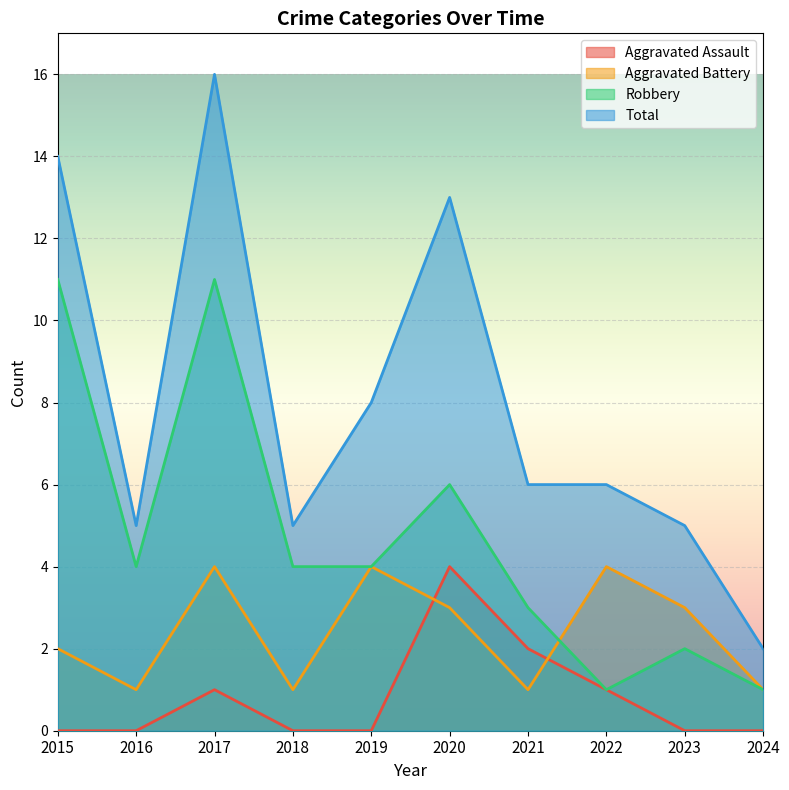

At how many categories does at least one series exceed 14?

1